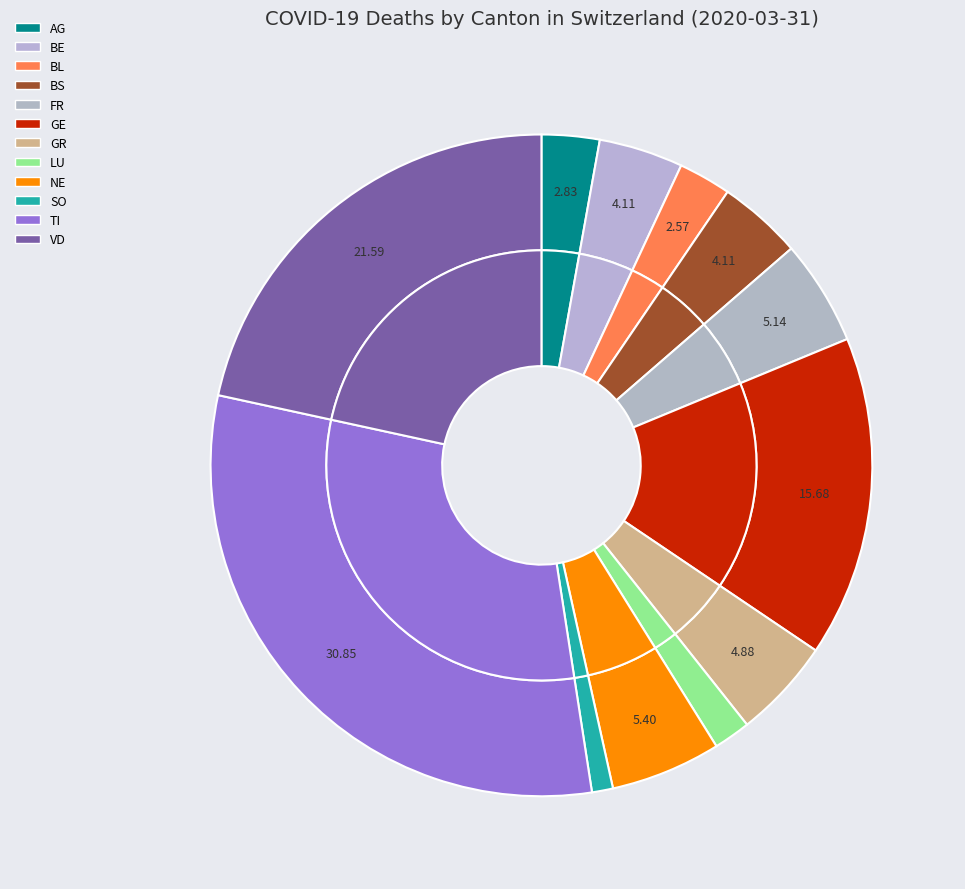

Rank the series by their maximum value, from highest to lowest.

outer, inner